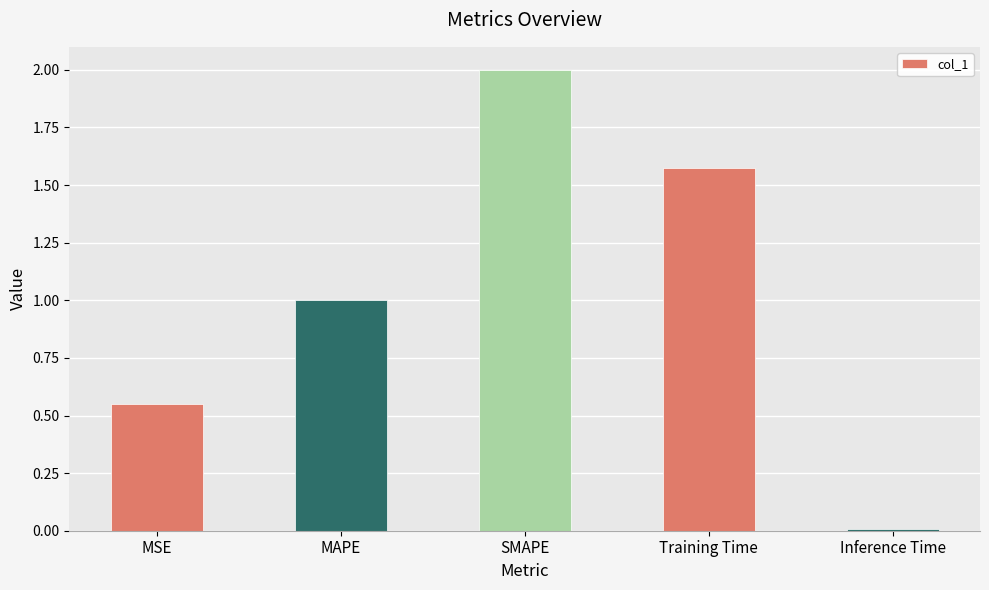

What is the label of the 3rd bar from the right?

SMAPE